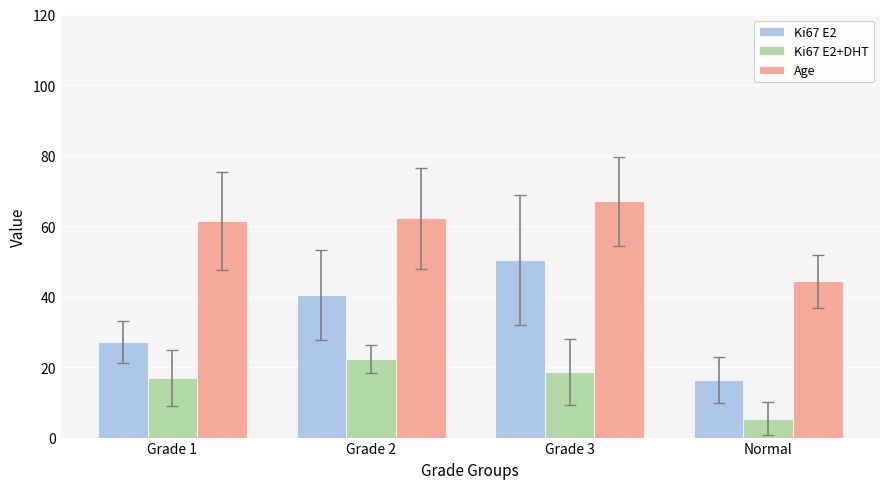

At which label does Ki67 E2 first exceed 40?

Grade 2